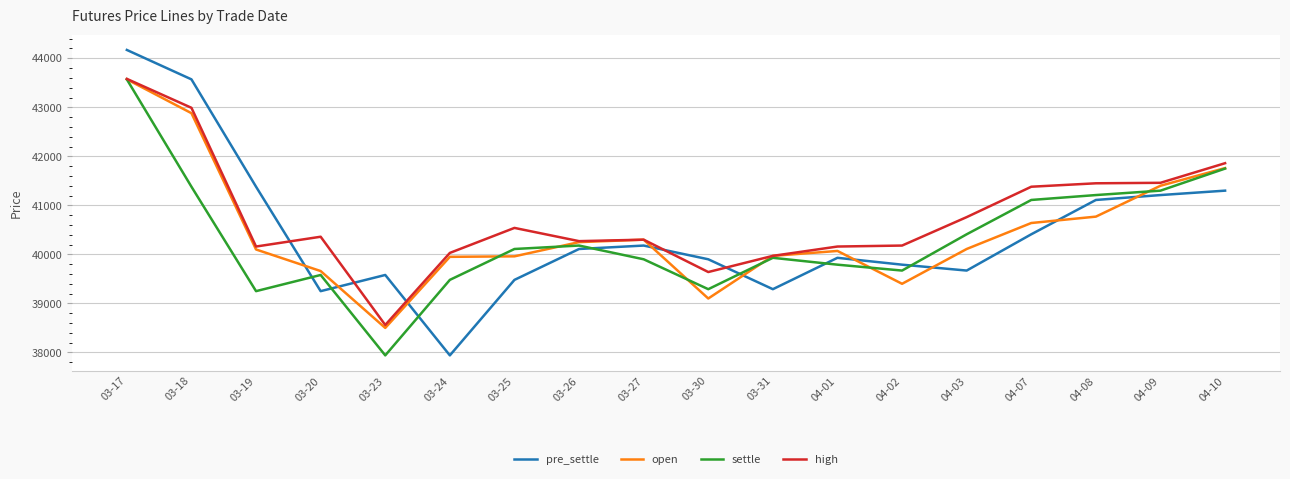

Where do high and pre_settle first cross each other?

03-19 and 03-20